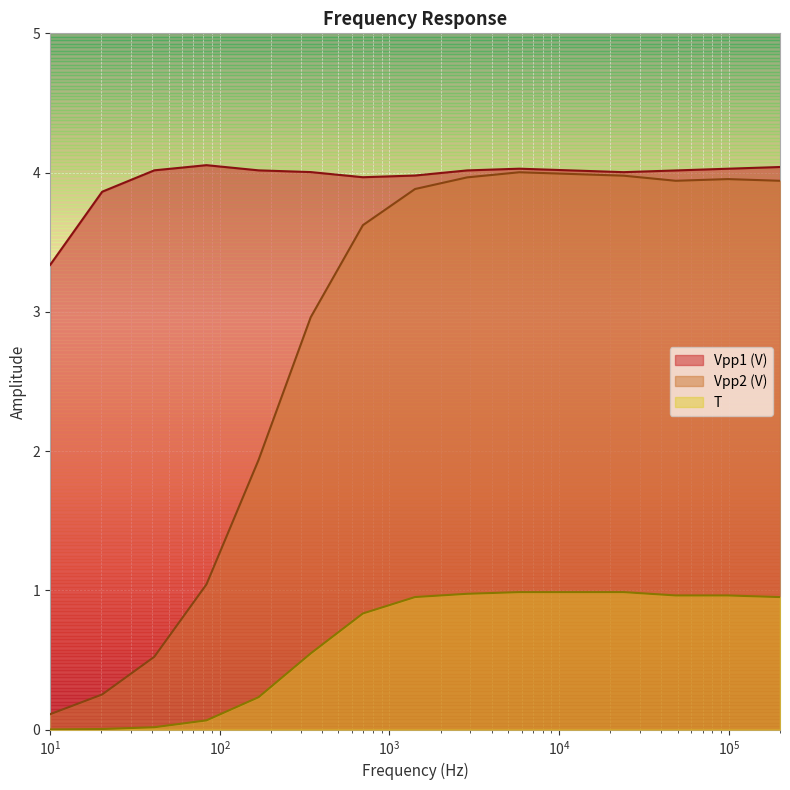

At which category is the sum across all series the highest?

5820.333289591681